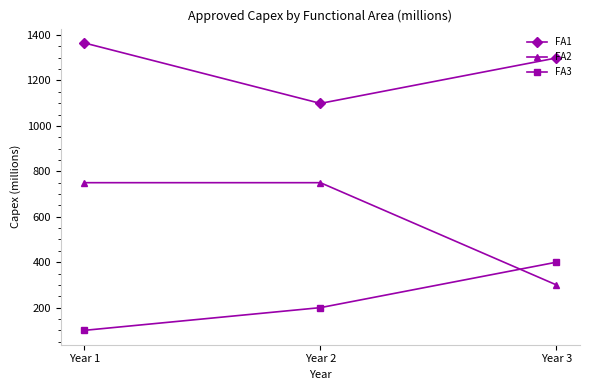

What value does the FA1 series have at Year 3, to the nearest 5?

1300